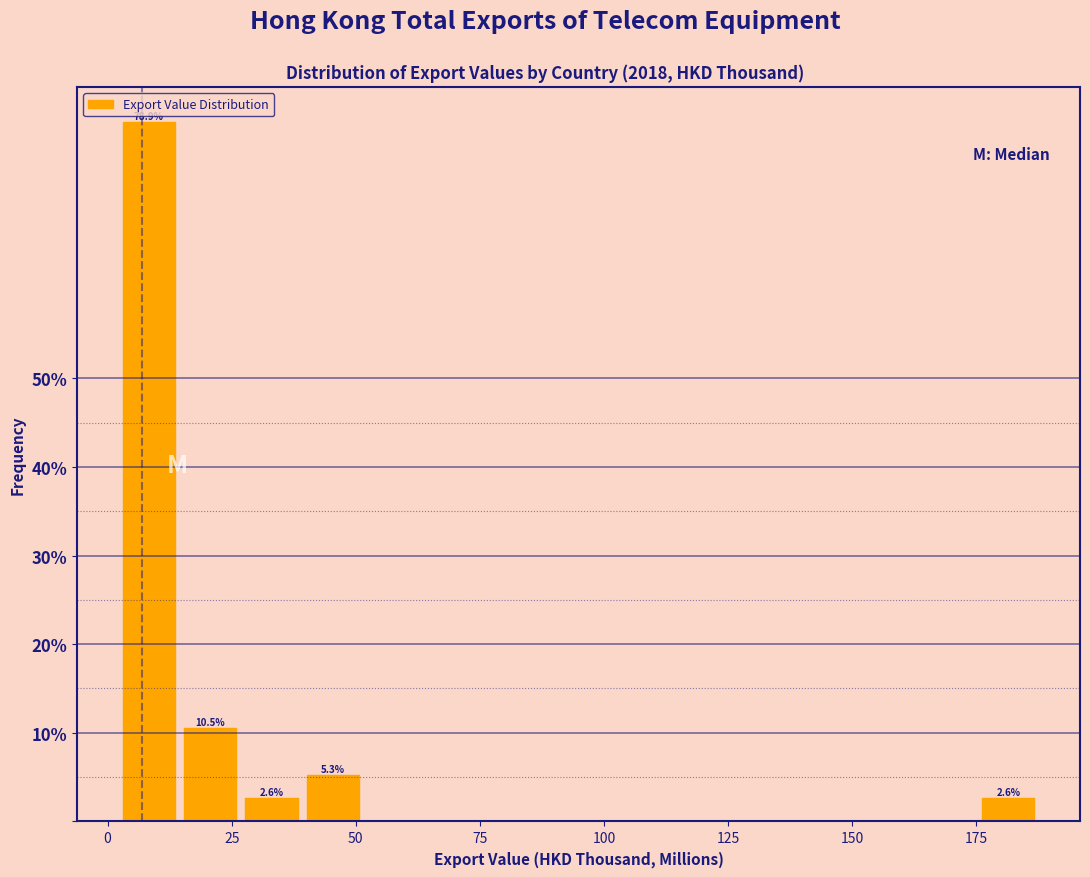

Around what value on the x-axis is the tallest bar? Give the approximate position of its centre, as read against the axis.

10